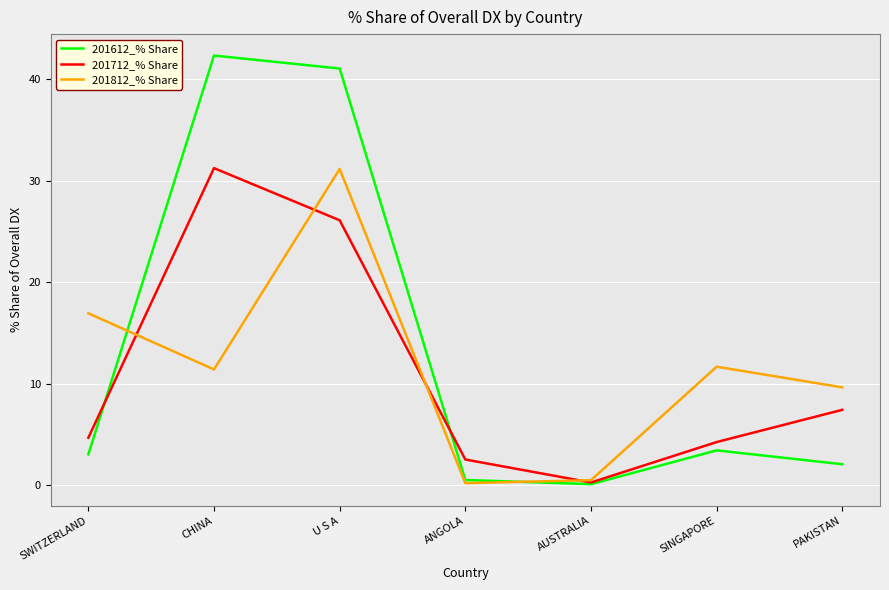

At which label does 201612_% Share first exceed 3?

SWITZERLAND